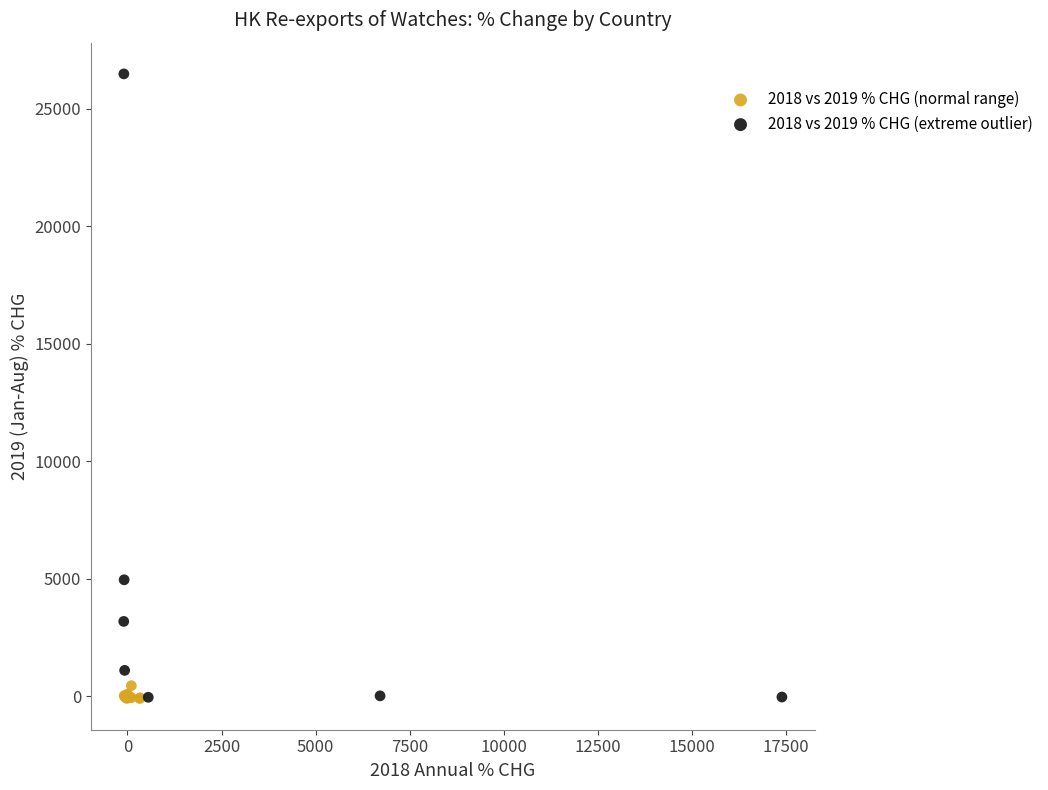

Which series reaches the maximum Y coordinate?

2018 vs 2019 % CHG (extreme outlier)